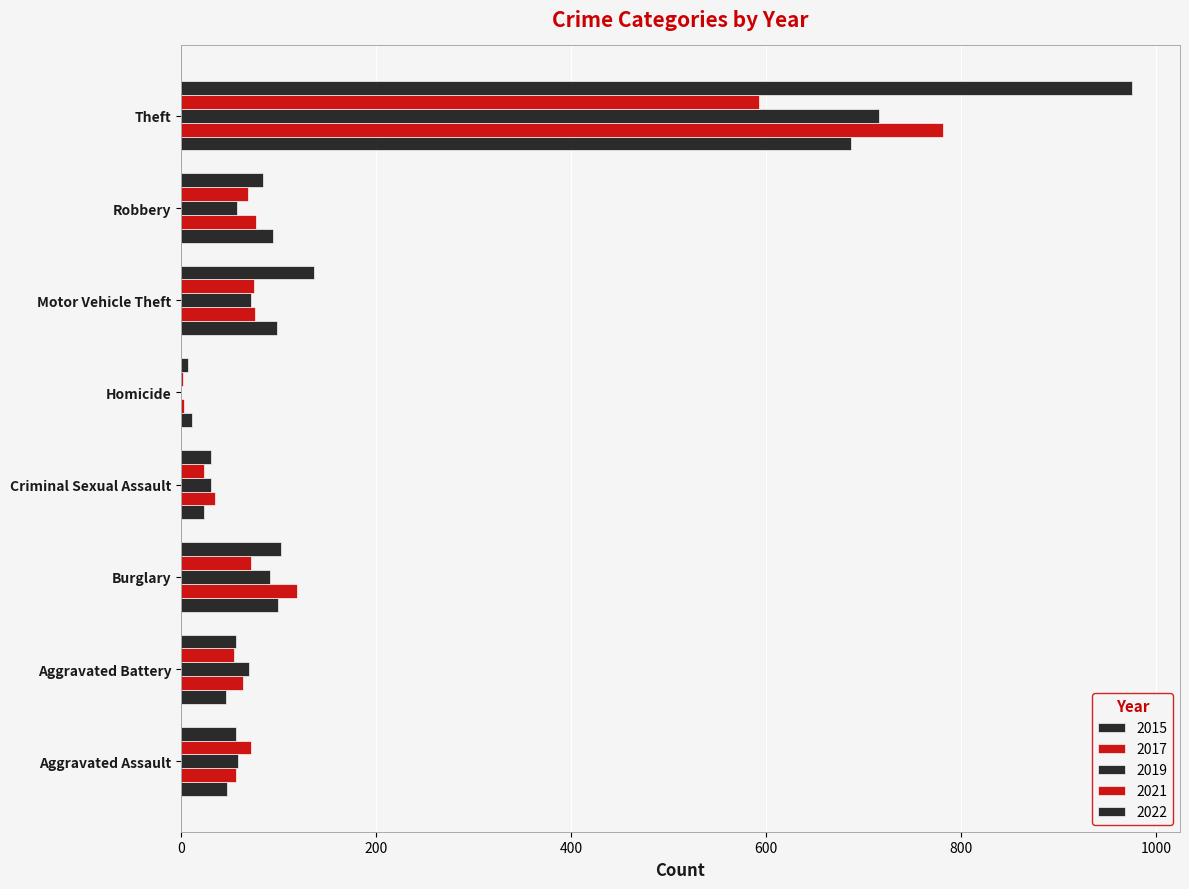

Which series has the largest range (max minus min)?

2022